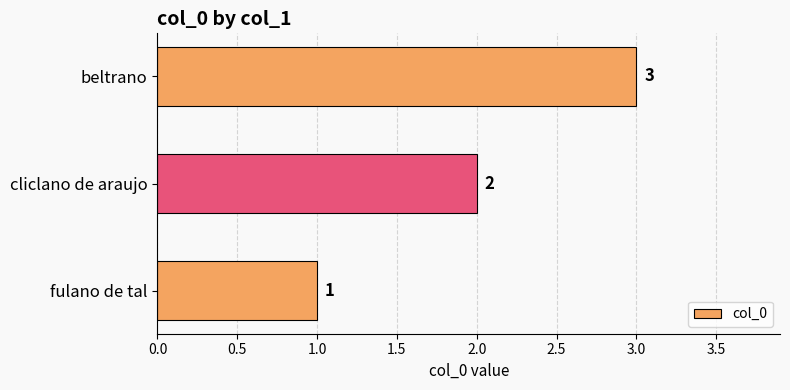

List the labels in order of value, smallest first.

fulano de tal, cliclano de araujo, beltrano